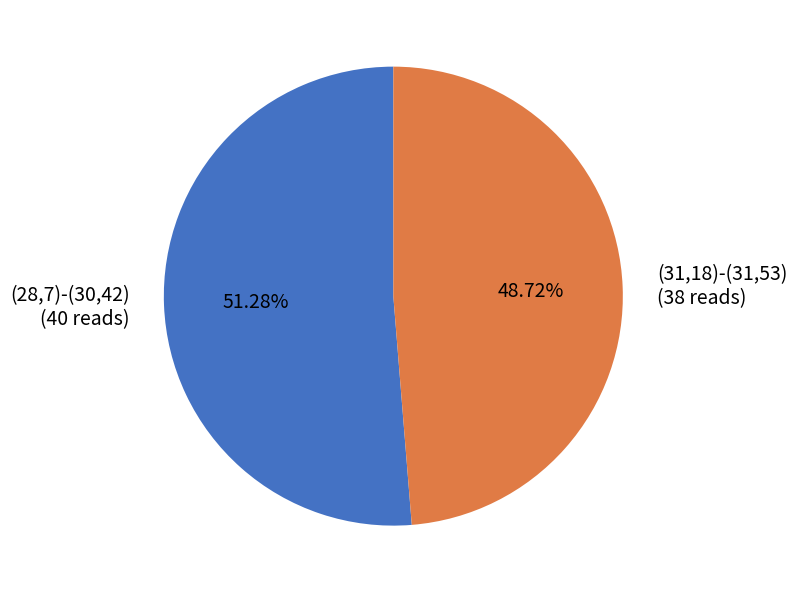

Rank the categories by value from lowest to highest.

(31,18)-(31,53), (28,7)-(30,42)